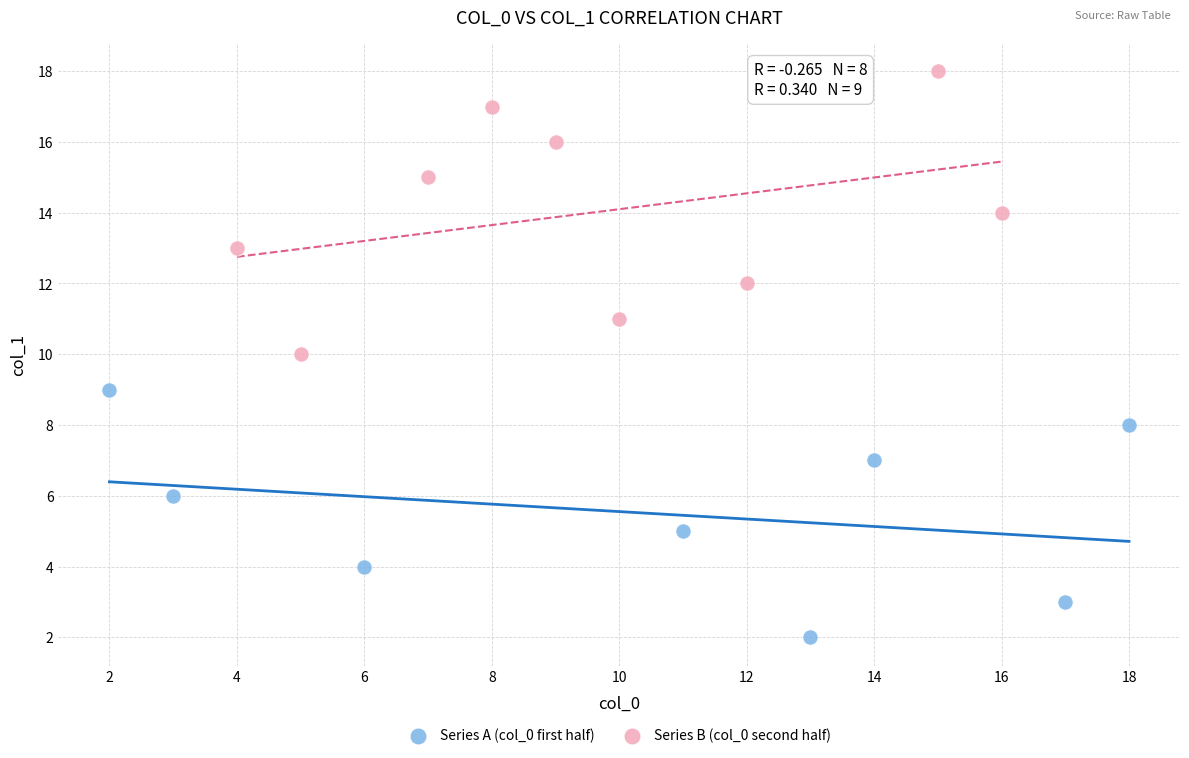

Which series reaches the maximum Y coordinate?

Series B (col_0 second half)